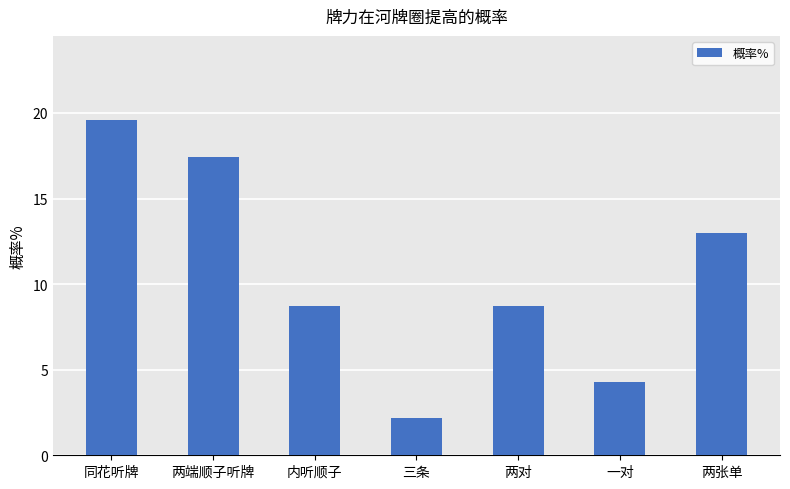

What is the sum of all values?

73.9